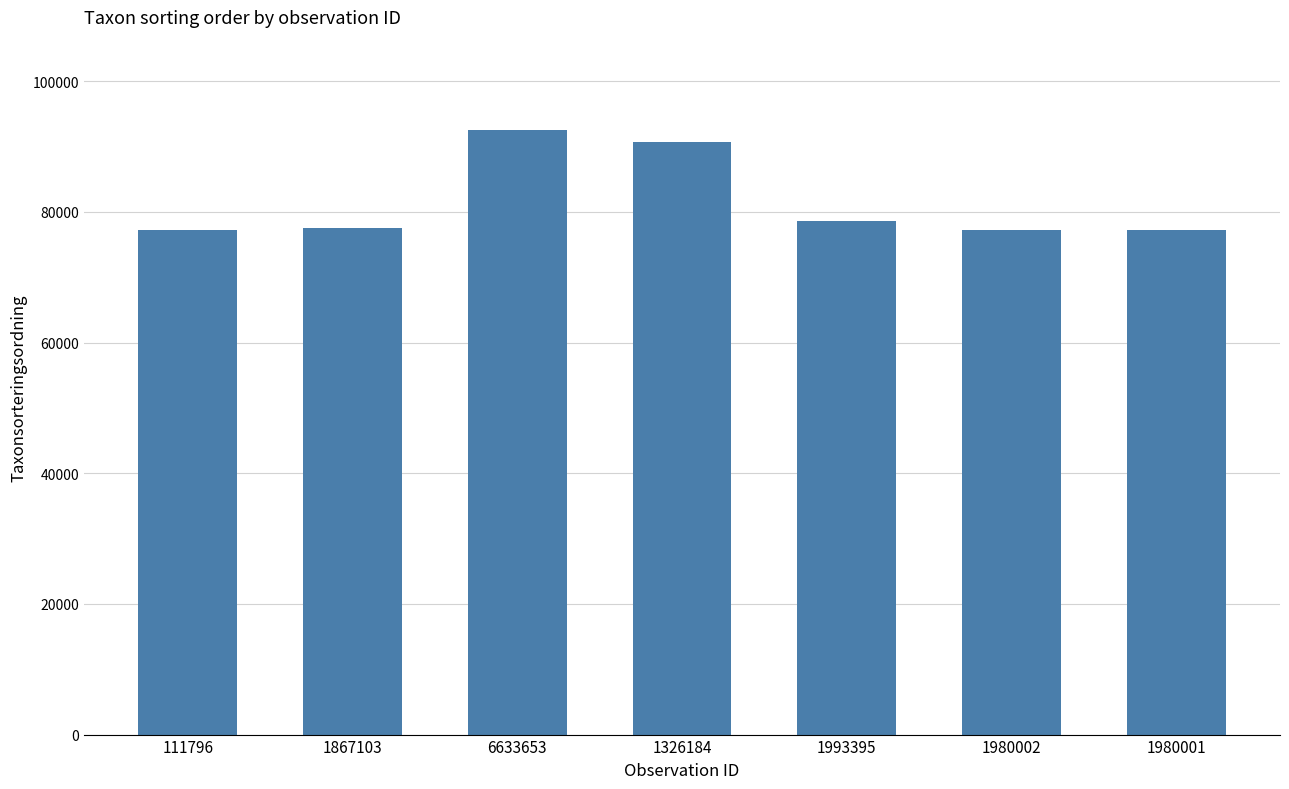

Between 111796 and 1993395, which is larger?

1993395